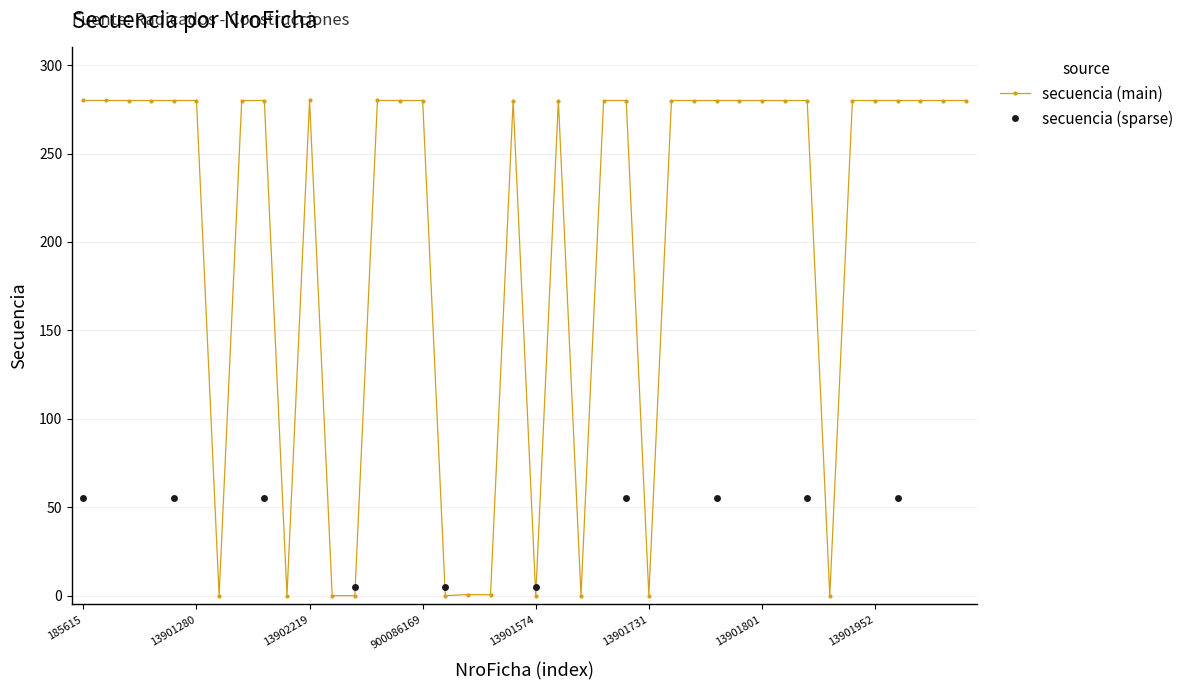

How many lines are shown in the chart?

1